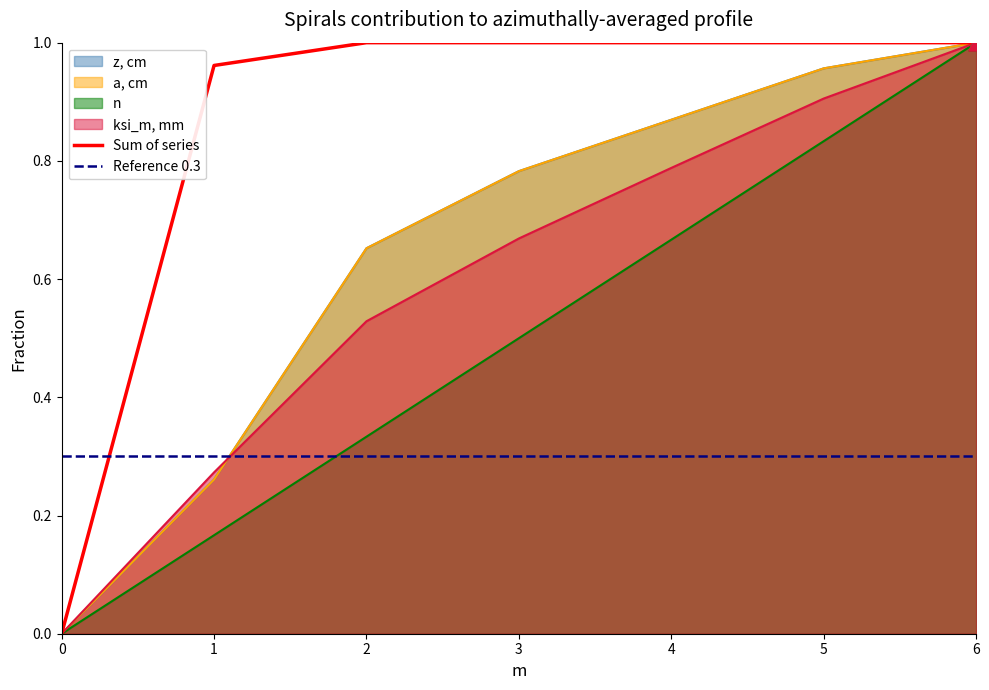

Which series reaches the minimum Y coordinate?

z, cm